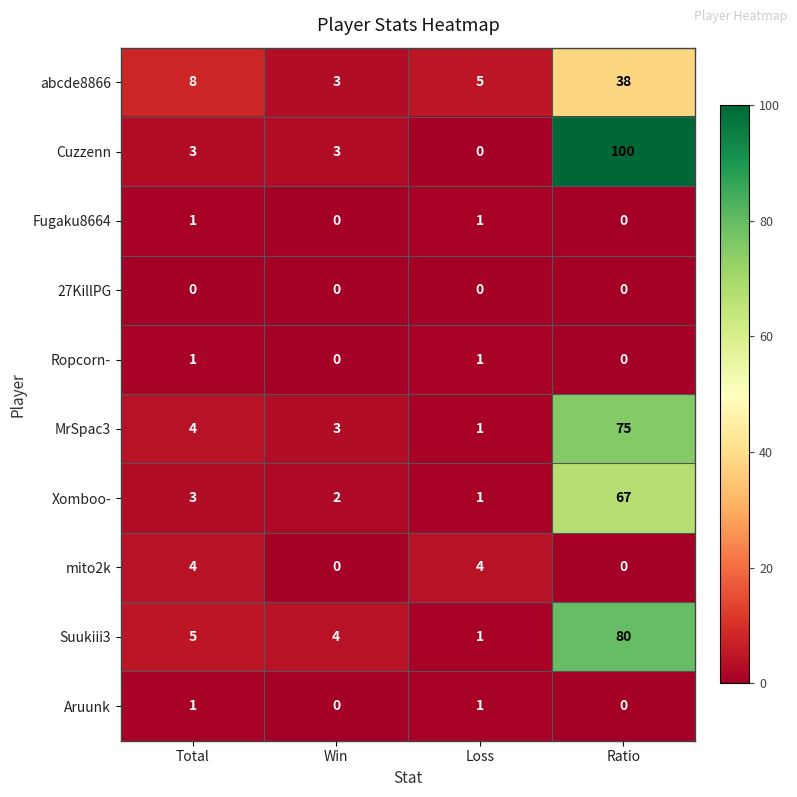

Is it true that Suukiii3 equals 5 at Total?

True